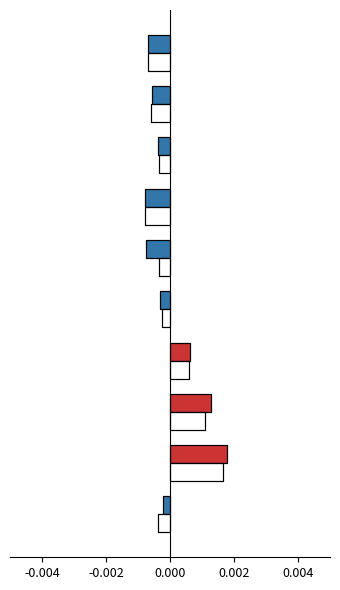

List the series in order of their peak value, lowest first.

2023, 2017